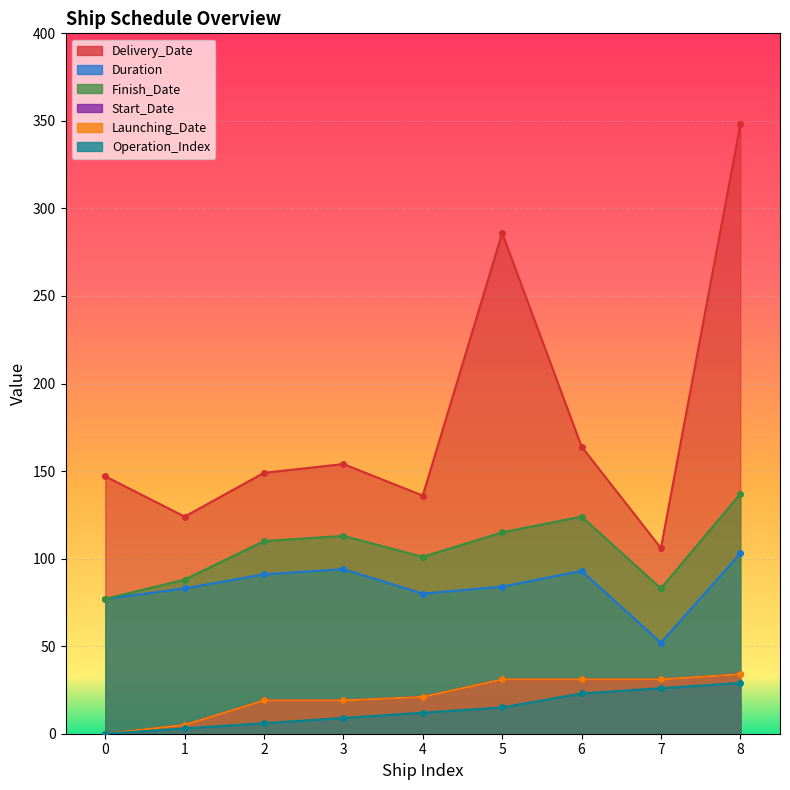

Is the value of Duration at 6 greater than the value of Start_Date at 1?

Yes